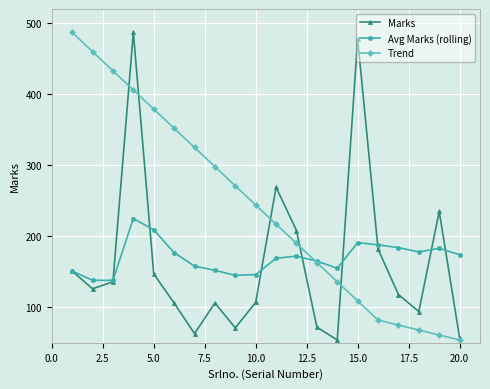

What is the minimum value shown in the chart?

54